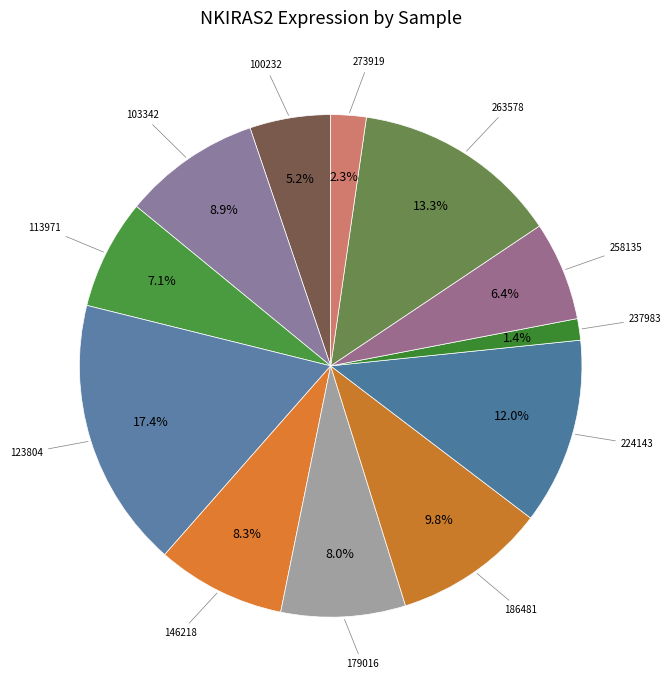

How many segments does this pie chart have?

12